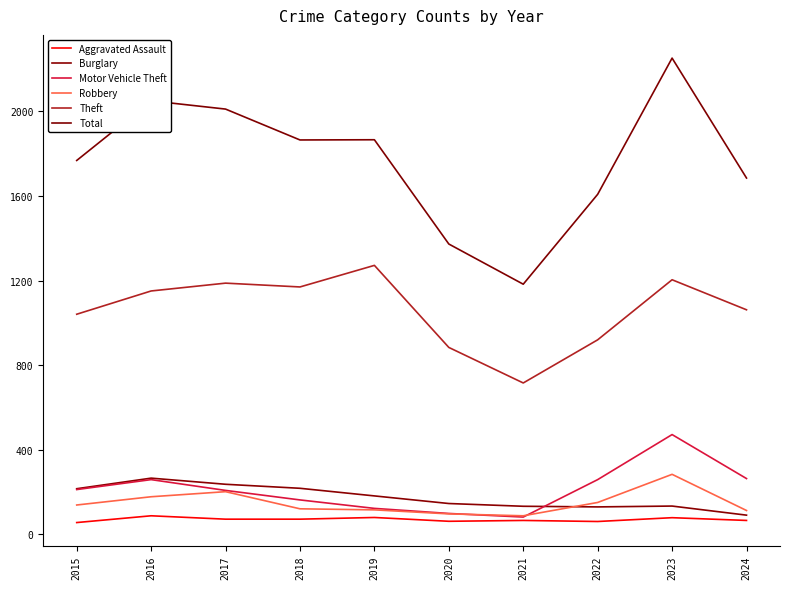

How many lines are shown in the chart?

6